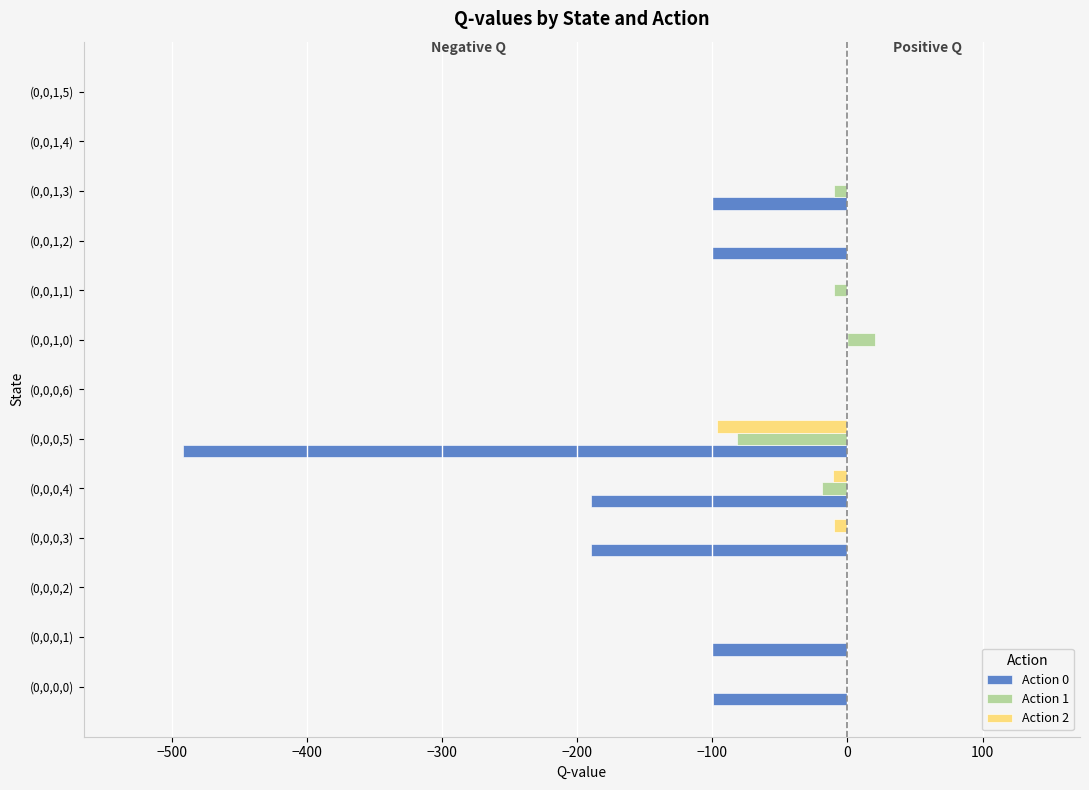

Which series has the largest total across all categories?

Action 2